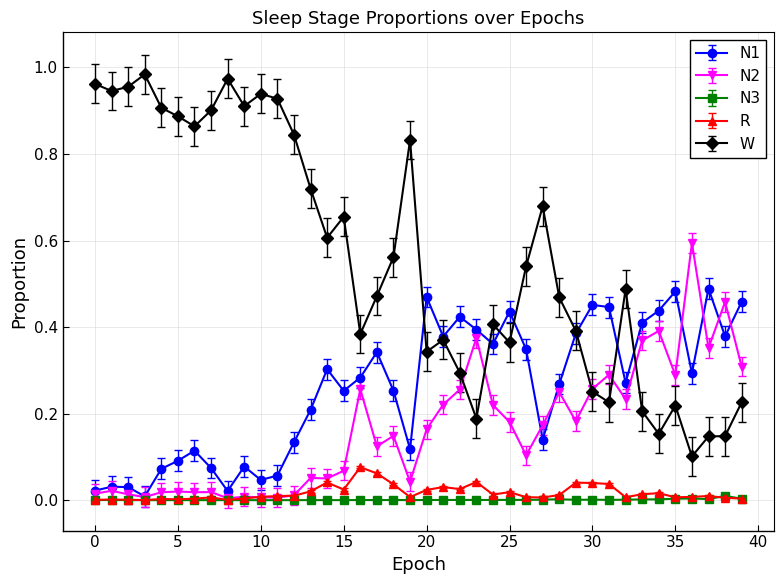

True or false: R and W cross at least once.

False